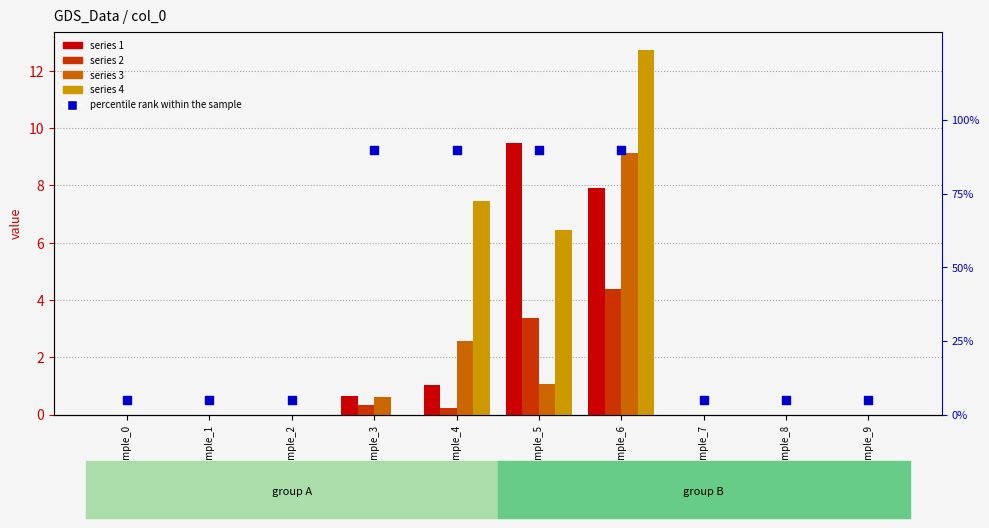

What is the ratio of the value at sample_8 to the value at sample_2?

1.0